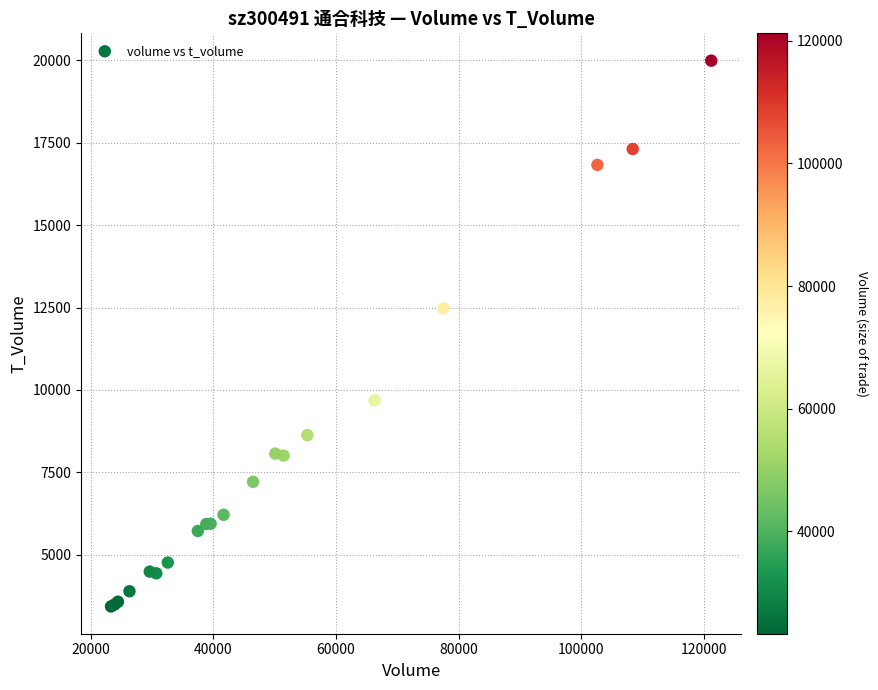

What Y value in the scatter plot is closest to 11712?

12476